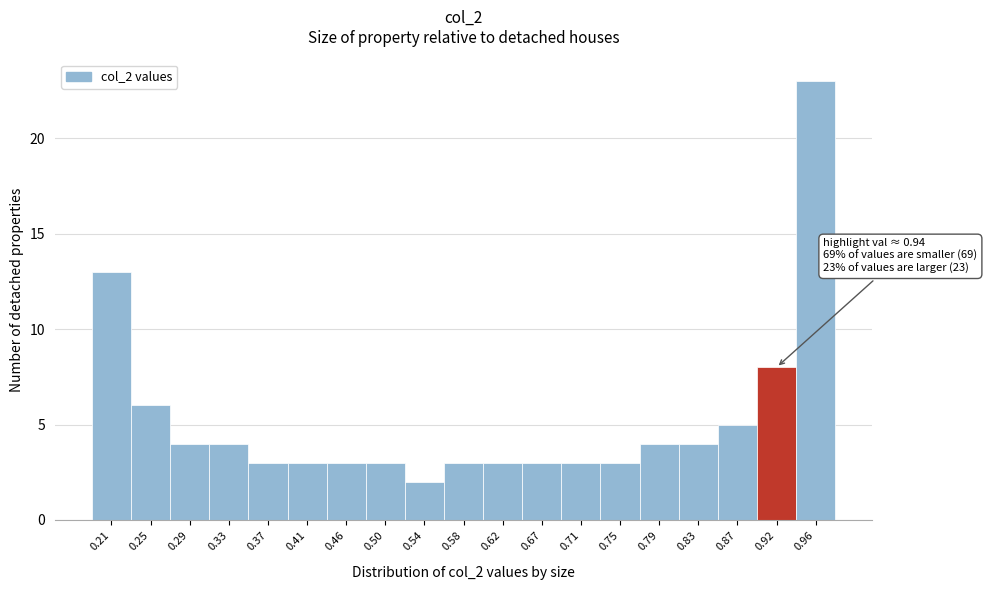

Reading left to right, list all the values displayed in this chart.

13	6	4	4	3	3	3	3	2	3	3	3	3	3	4	4	5	8	23